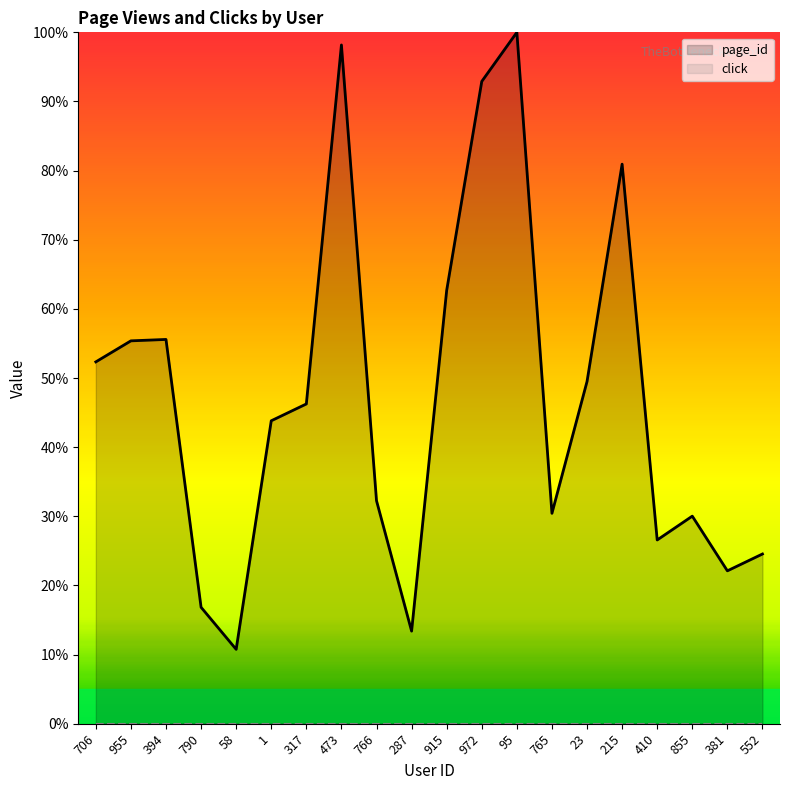

At which category does the chart reach its minimum across all series?

58